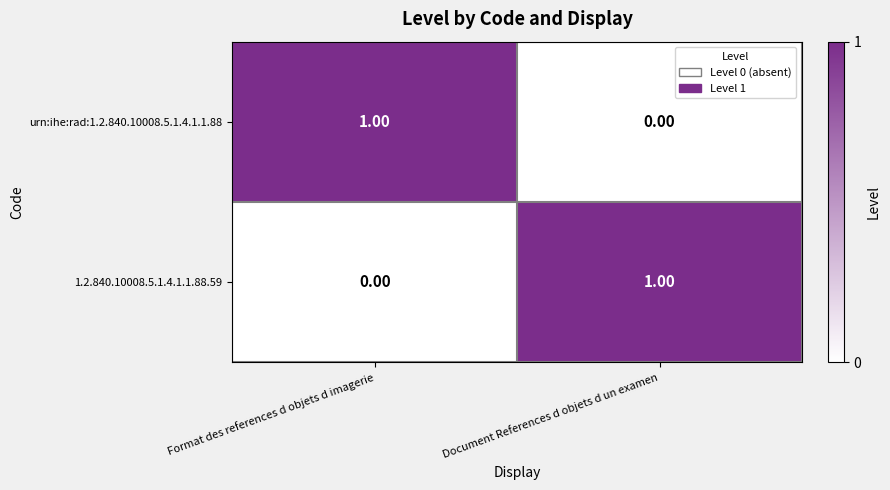

How many values in urn:ihe:rad:1.2.840.10008.5.1.4.1.1.88 are above zero?

1